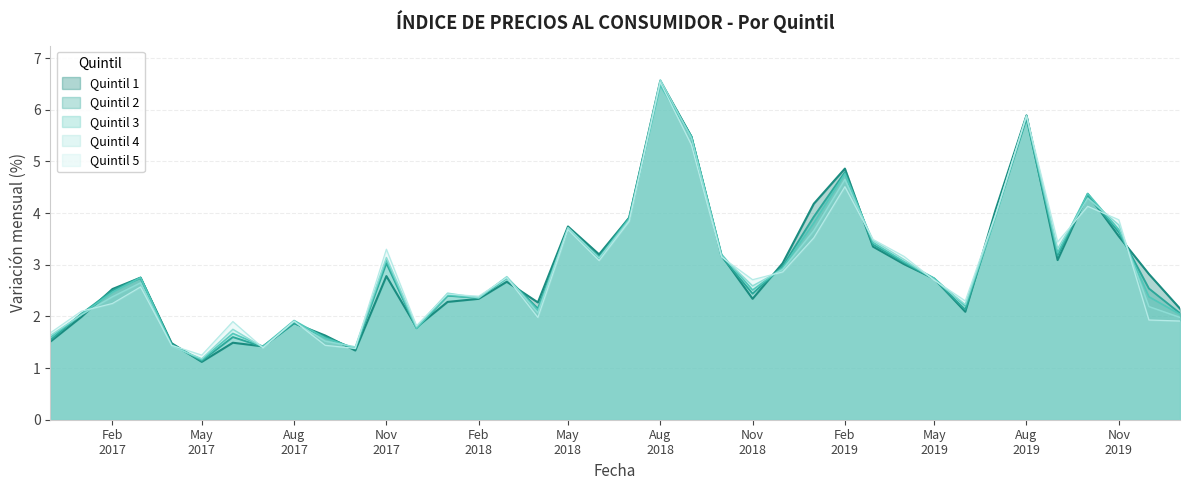

At which label does Quintil 3 first exceed 2?

2017-01-01